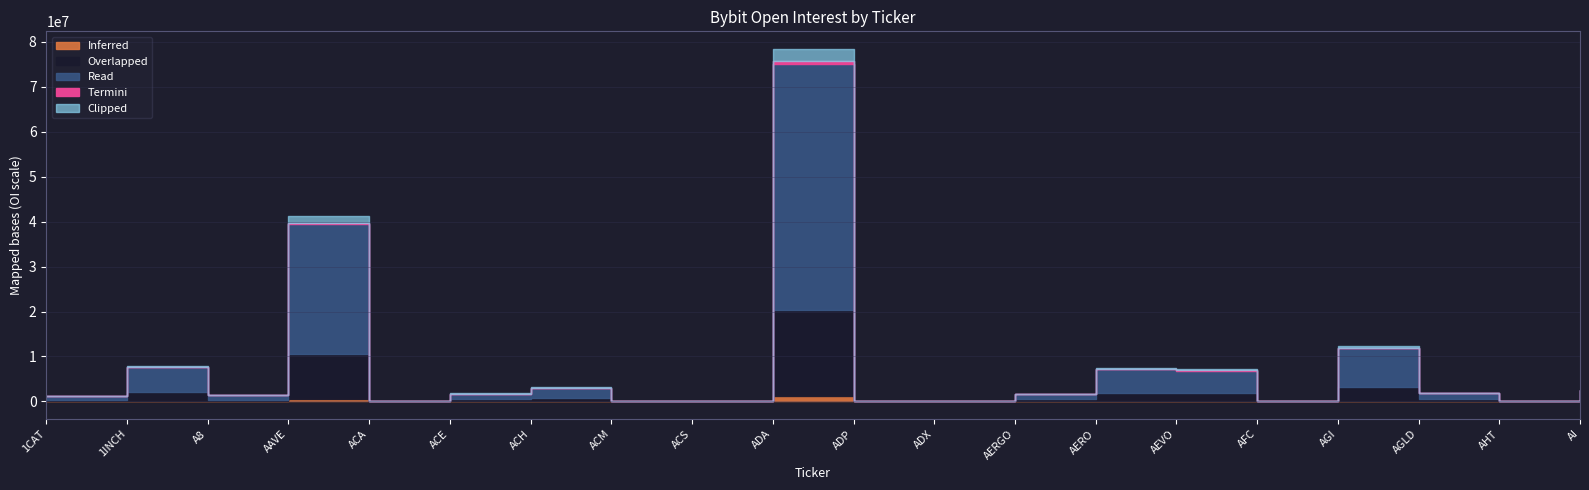

Reading right to left, list all the values displayed in this chart.

AI=1786608	AHT=0	AGLD=1310555	AGI=8664835	AFC=0	AEVO=5016321	AERO=5222016	AERGO=1188292	ADX=0	ADP=0	ADA=54833884	ACS=0	ACM=0	ACH=2225517	ACE=1269996	ACA=0	AAVE=28773137	A8=960324	1INCH=5520997	1CAT=911091